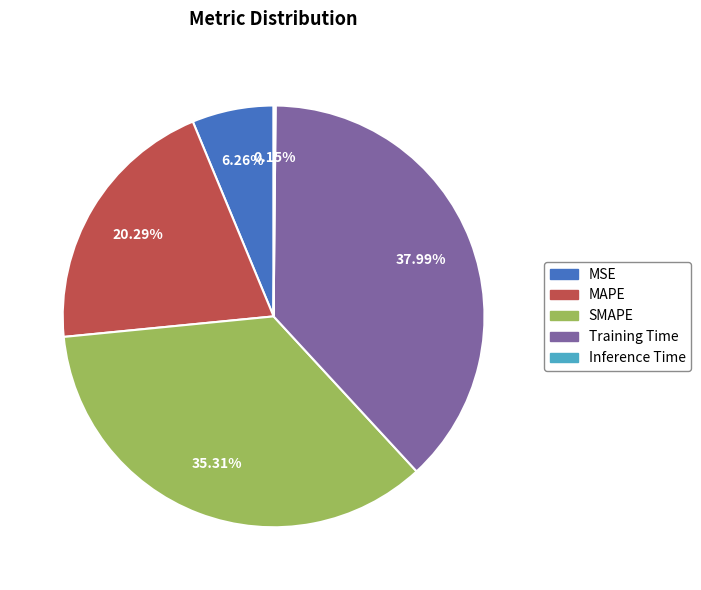

To the nearest percent, what is the combined percentage of Training Time and MAPE?

58%